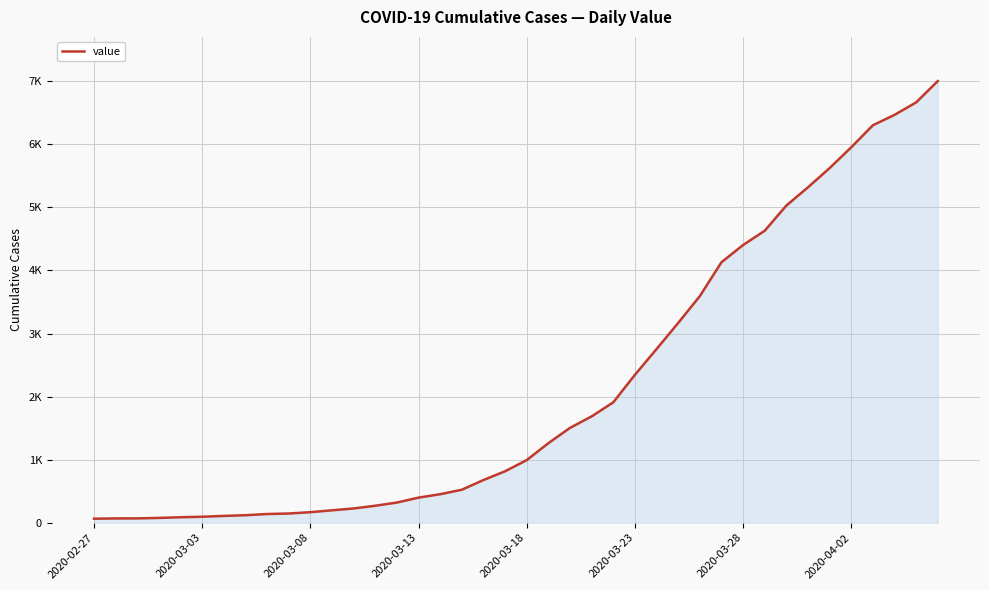

Is this an area chart (filled region under the line)?

Yes